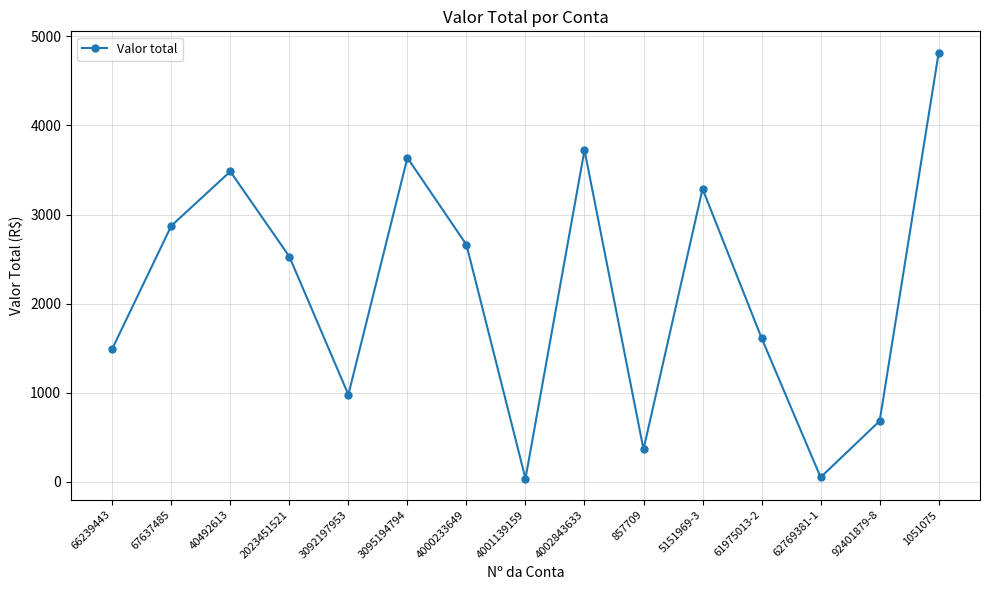

Where is the first local maximum?

40492613